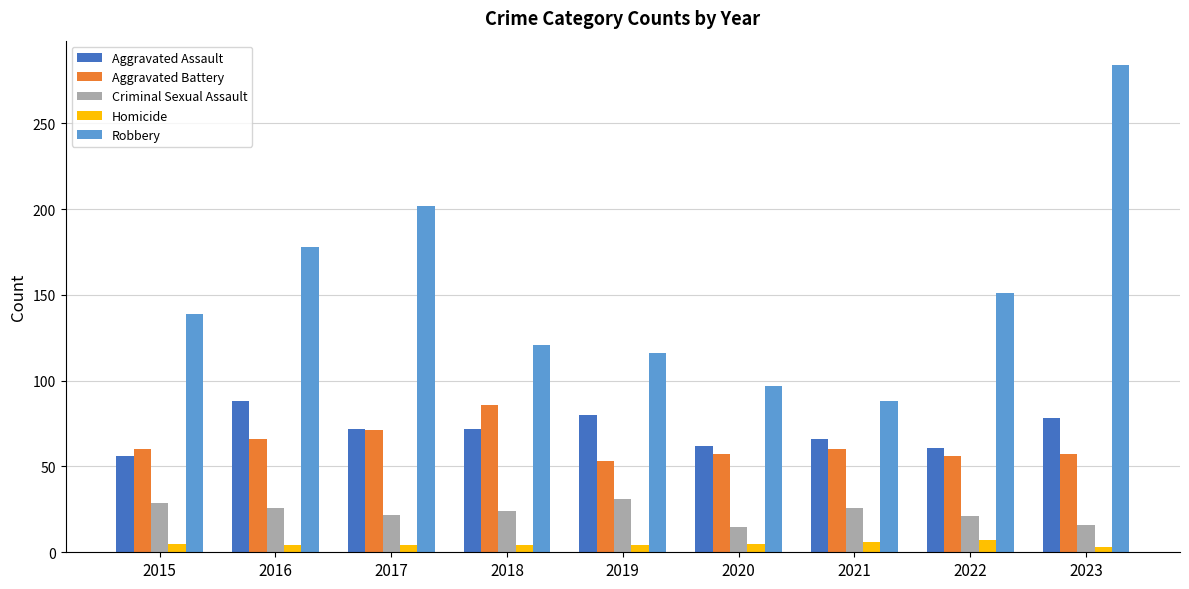

Is the value of Aggravated Battery at 2017 greater than the value of Robbery at 2021?

No